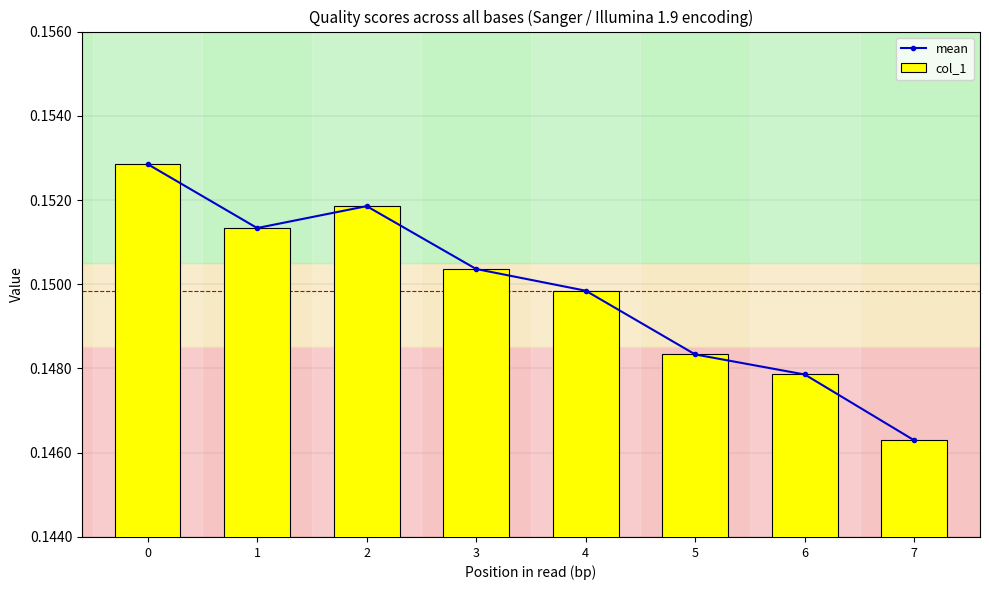

Which series has the largest range (max minus min)?

mean